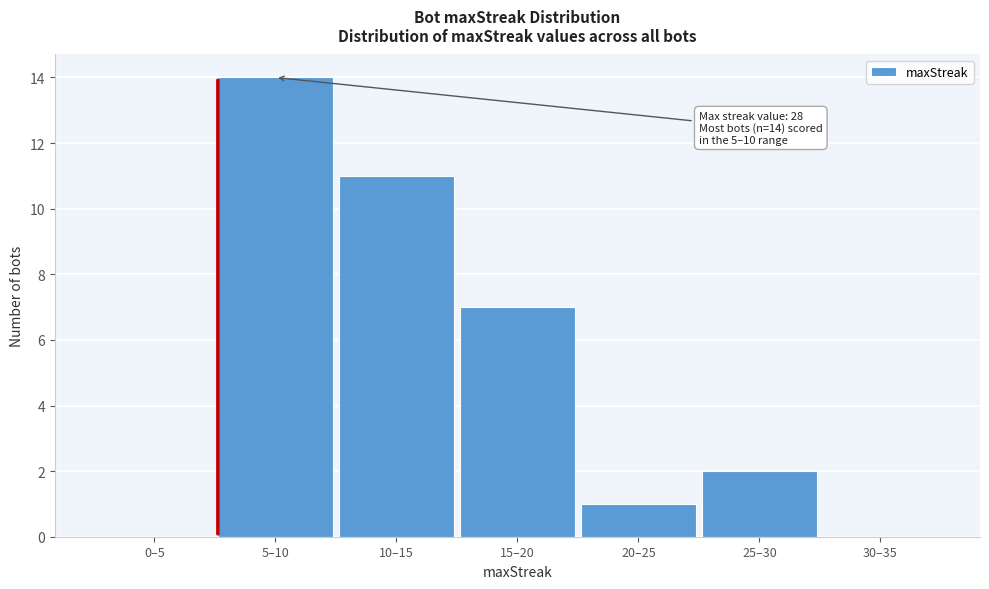

Reading left to right, list all the values displayed in this chart.

0–5=0	5–10=14	10–15=11	15–20=7	20–25=1	25–30=2	30–35=0